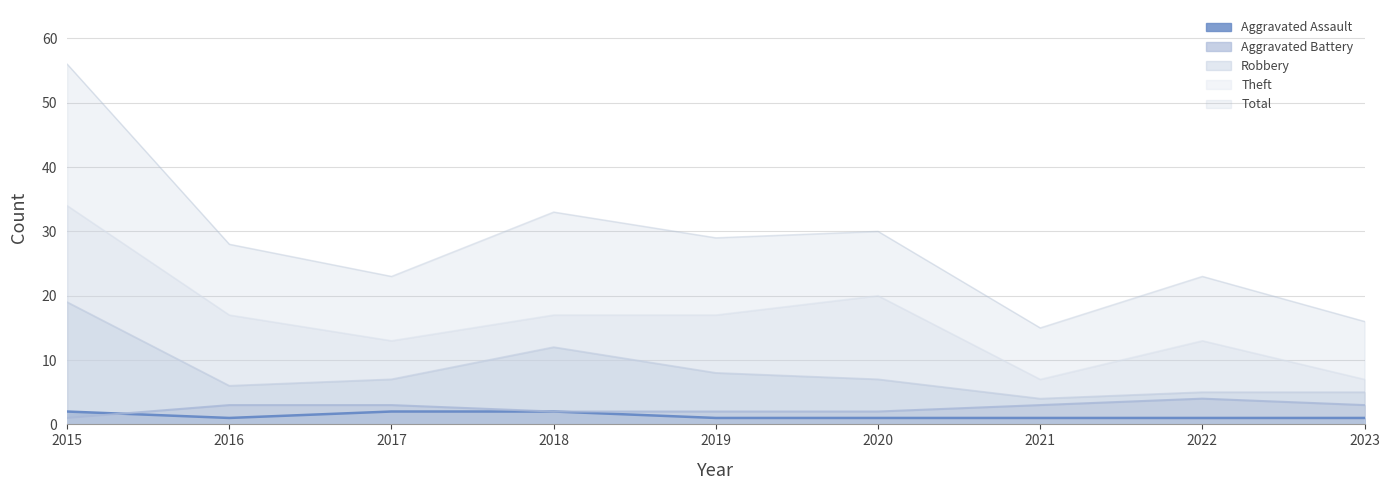

Which series has the largest range (max minus min)?

Total